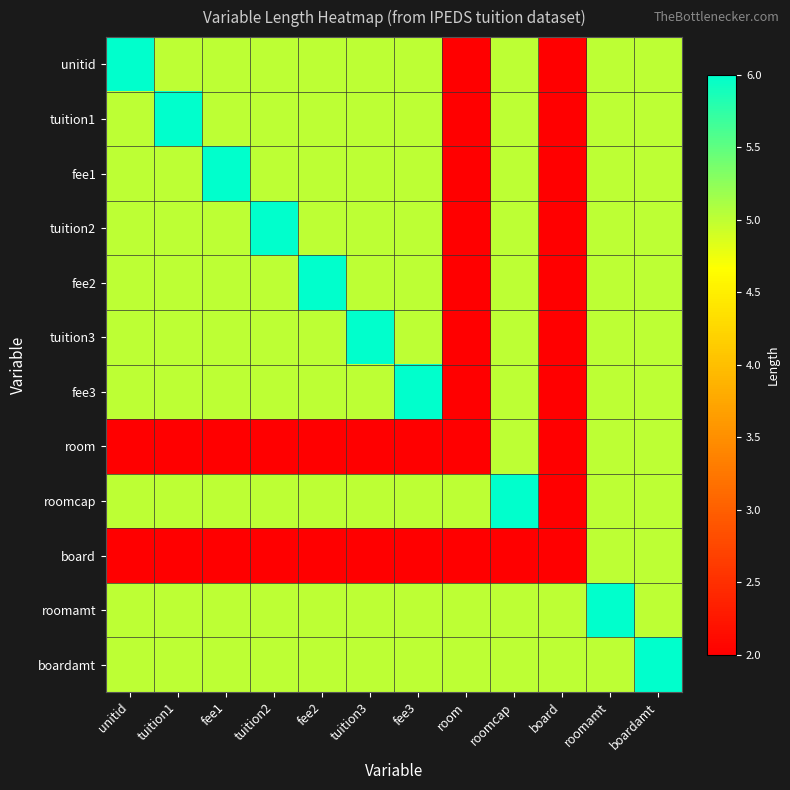

At board, list the series in order from smallest to largest.

unitid, tuition1, fee1, tuition2, fee2, tuition3, fee3, room, roomcap, board, roomamt, boardamt